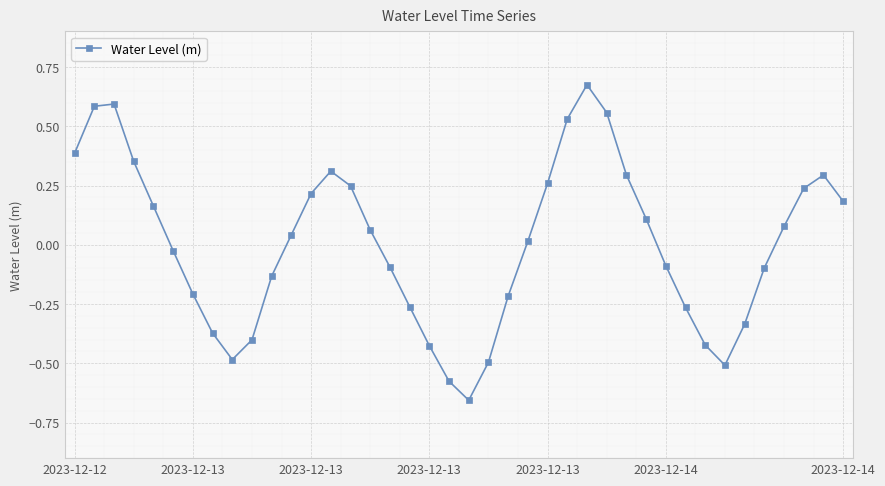

What is the difference between the maximum and second lowest values?

1.3